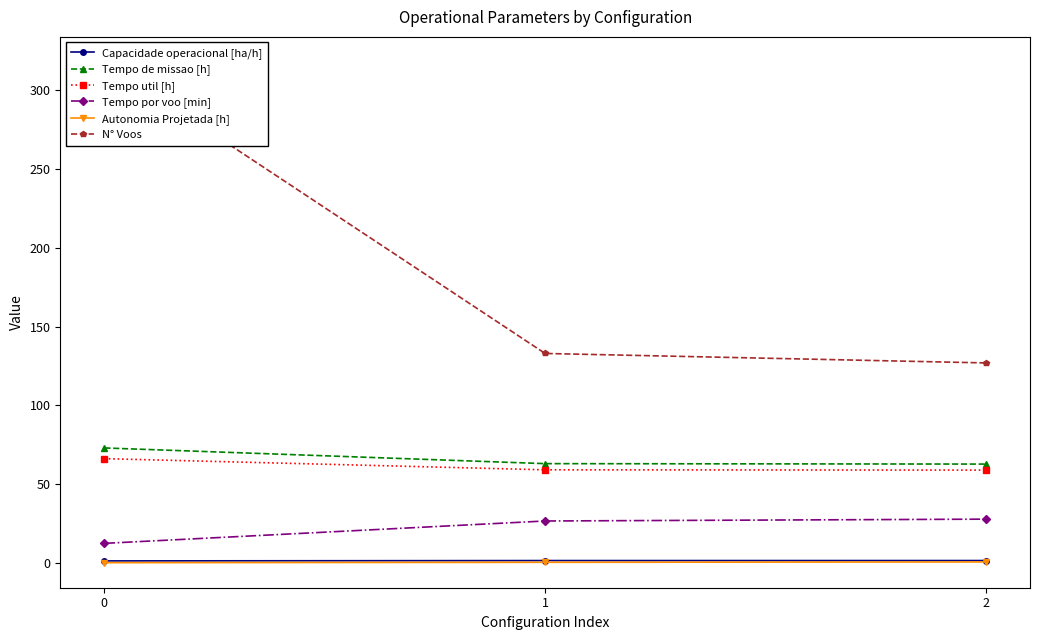

Reading left to right, transcribe all the data shown in this chart.

Capacidade operacional [ha/h]: 0=1.4	1=1.6	2=1.6
Tempo de missao [h]: 0=73.0	1=63.1	2=62.8
Tempo util [h]: 0=66.3	1=59.2	2=59.0
Tempo por voo [min]: 0=12.5	1=26.7	2=27.9
Autonomia Projetada [h]: 0=0.2	1=0.5	2=0.7
N° Voos: 0=318.0	1=133.0	2=127.0